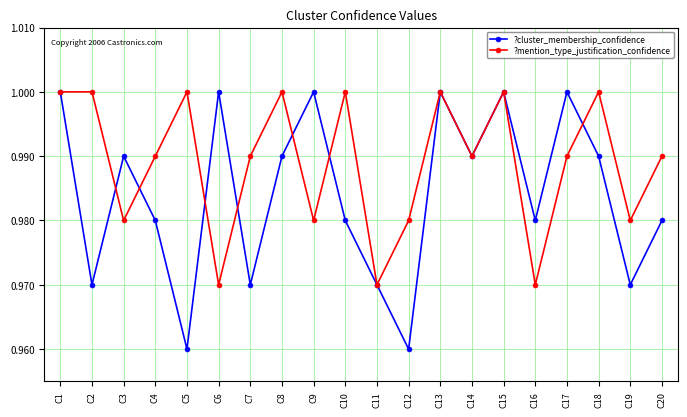

After their last crossing, which series has the higher values: ?mention_type_justification_confidence or ?cluster_membership_confidence?

?mention_type_justification_confidence